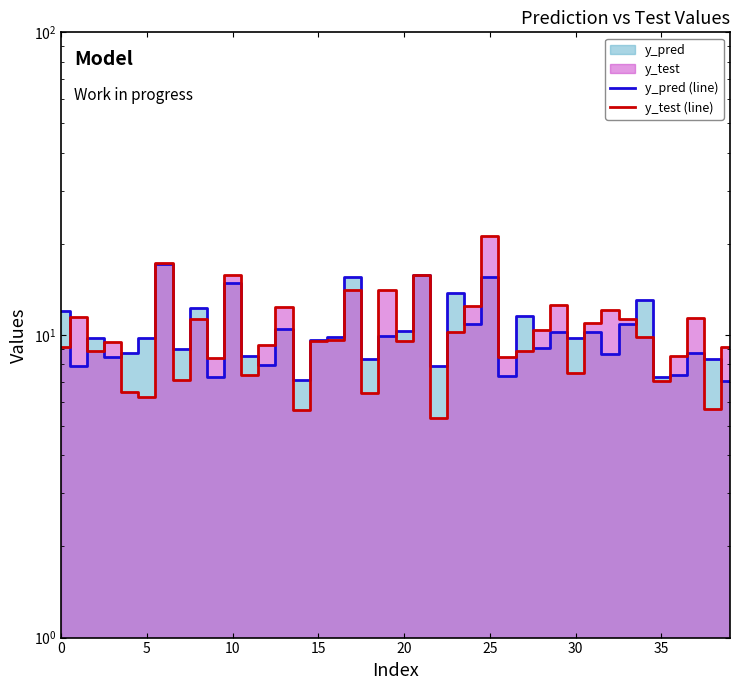

At which label does y_pred (line) reach its minimum?

39